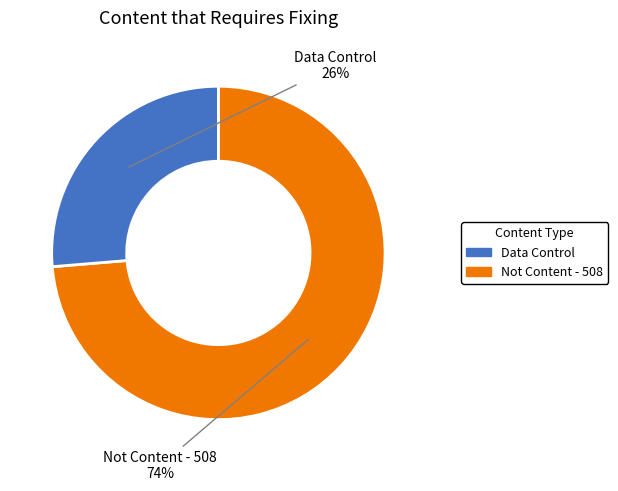

To the nearest percent, what is the average slice percentage?

50%